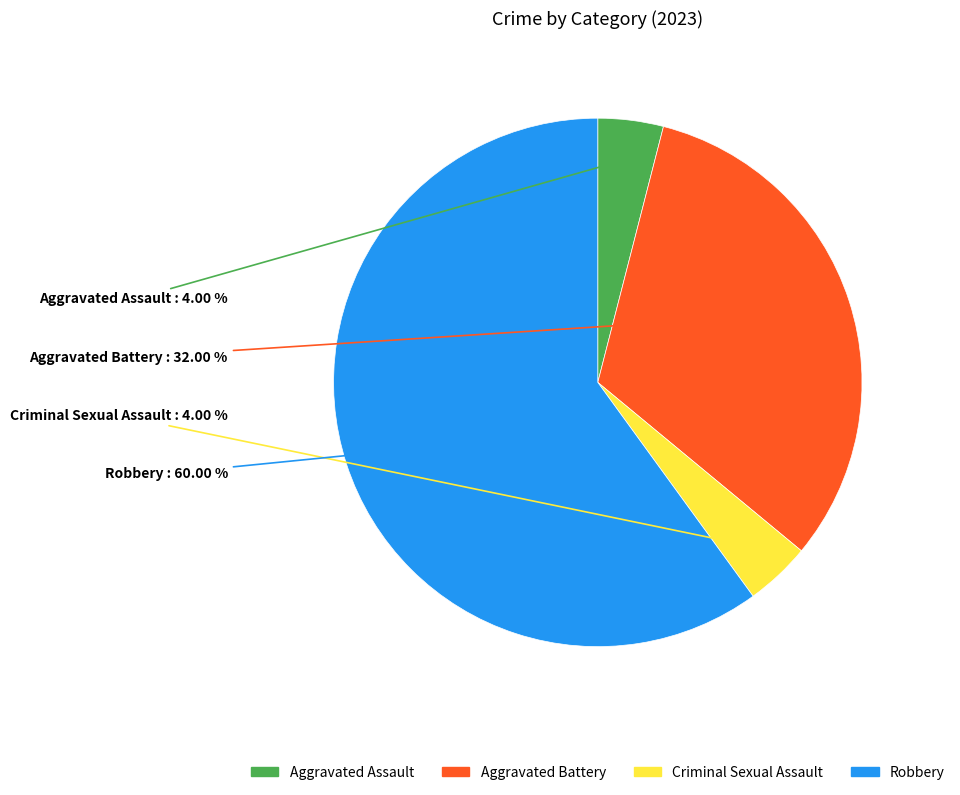

How many slices are in this pie chart?

4